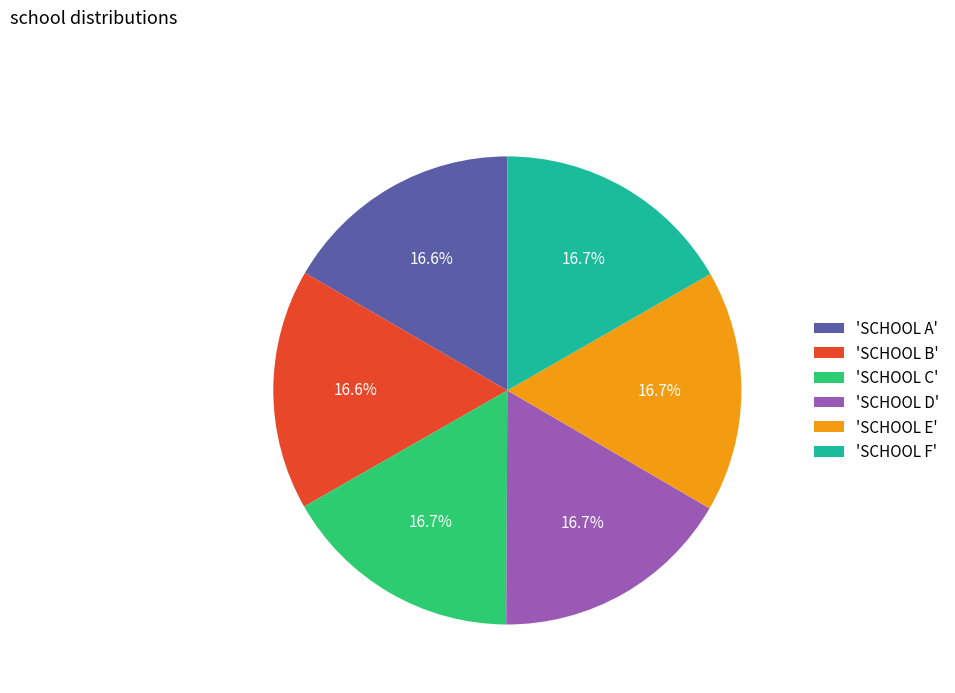

Is 'SCHOOL C' the majority of the pie?

No